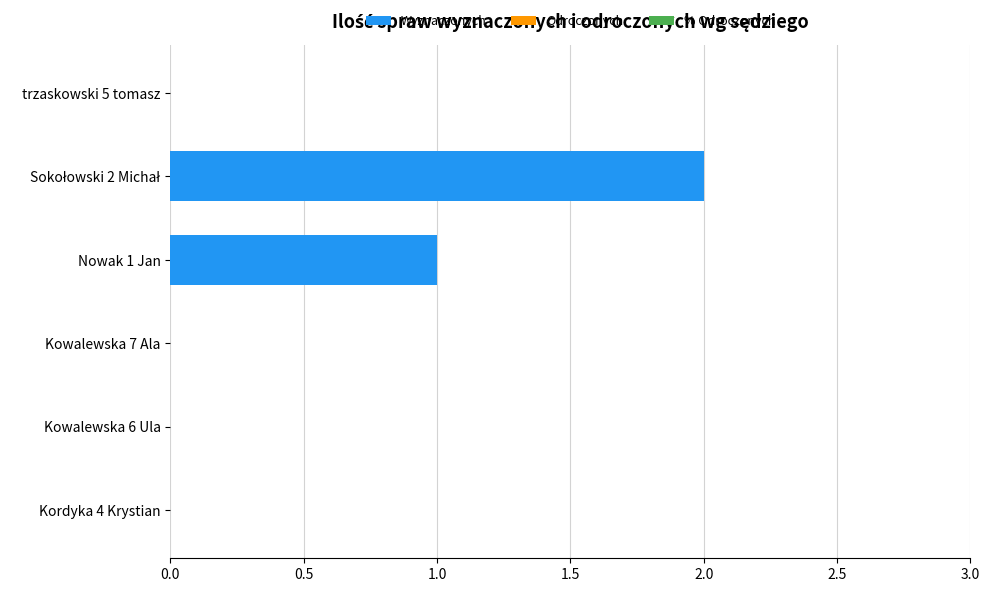

What is the sum of all values?

3